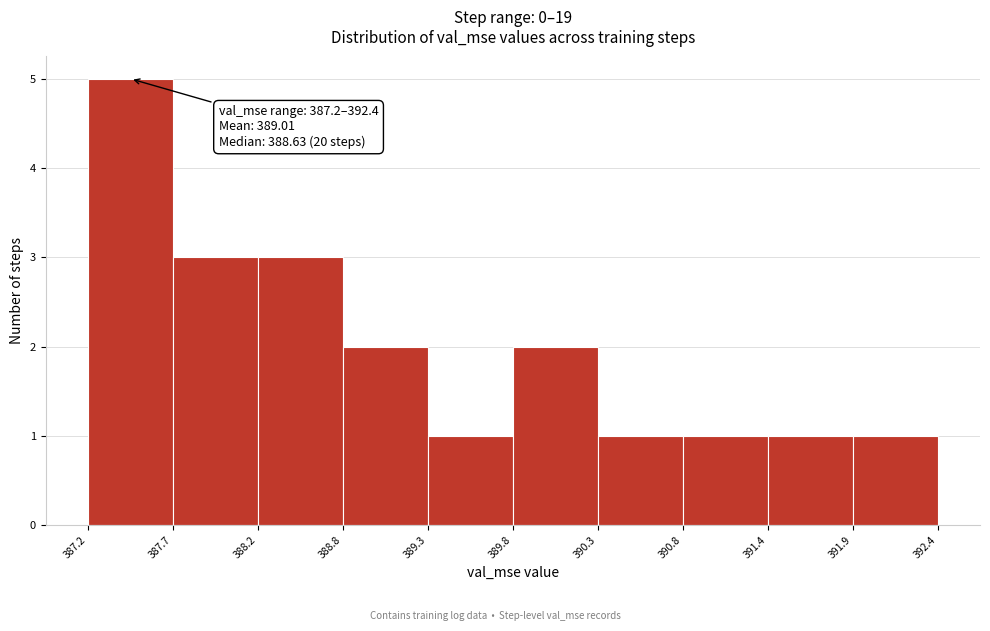

Which range on the x-axis has the tallest bar?

387.2 to 387.7